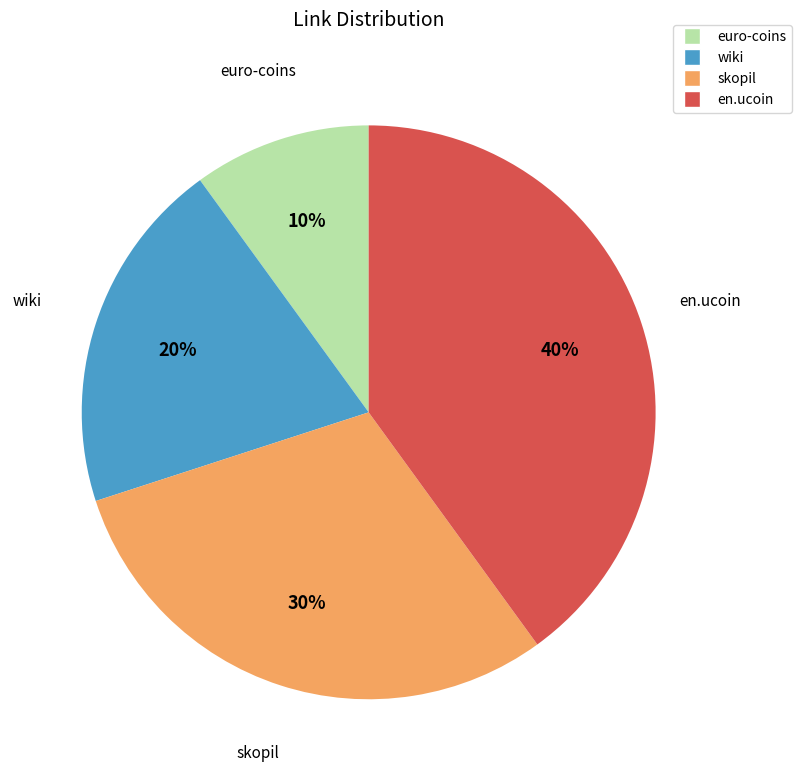

Which slice is the smallest?

euro-coins